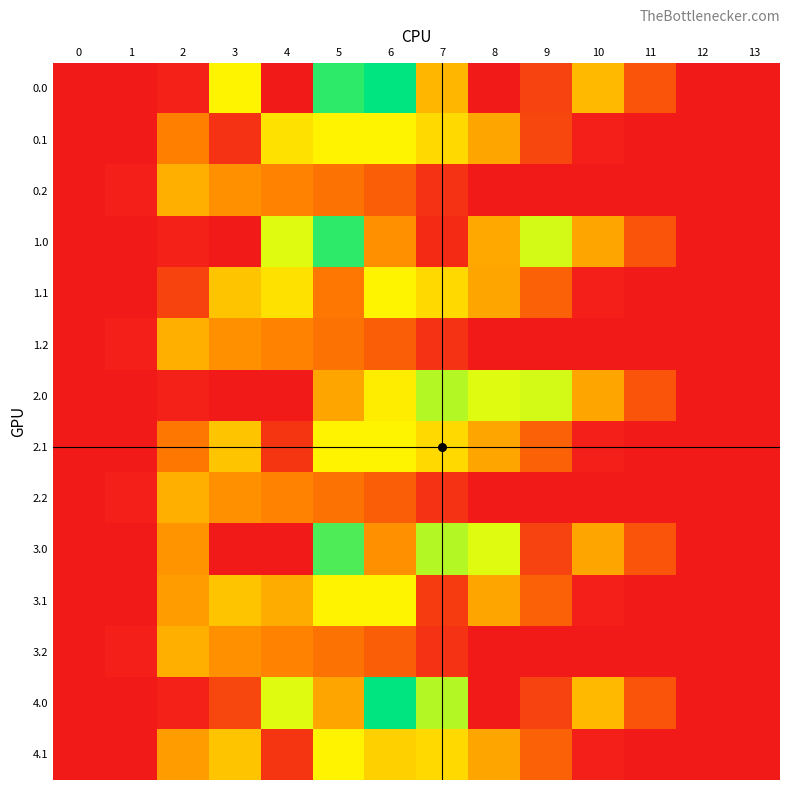

What is the total value across all series at 1?

117.6